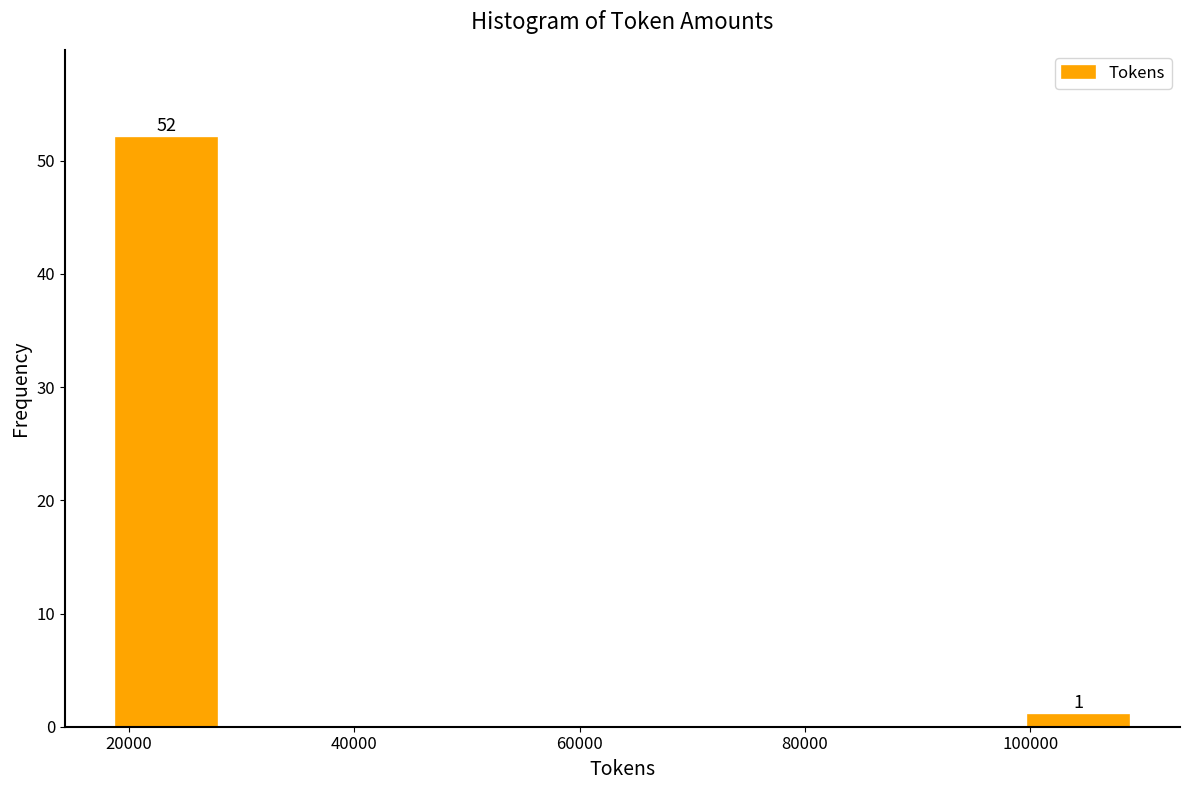

Which range on the x-axis has the tallest bar?

18000 to 28000